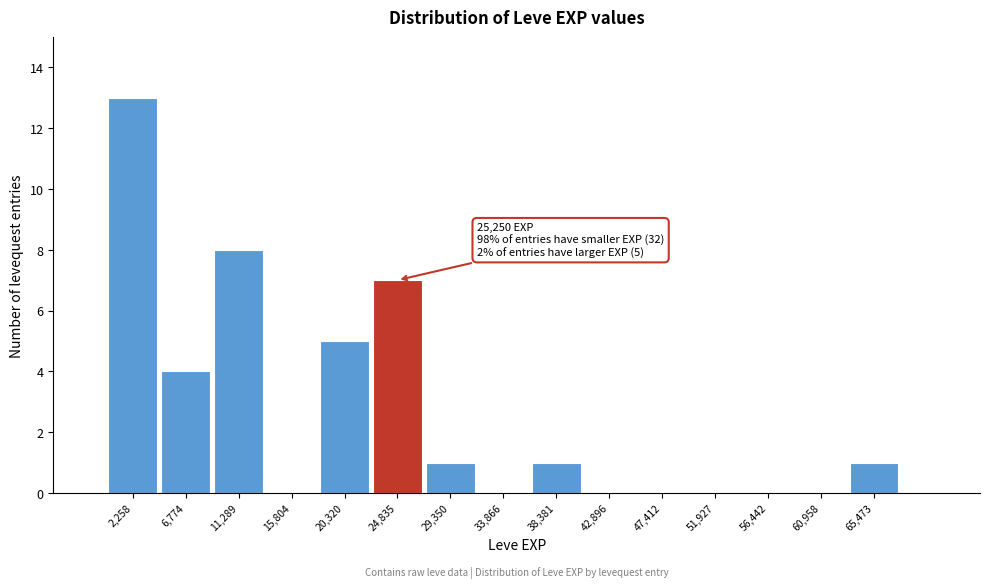

Over which range of the x-axis is the bar tallest?

0 to 4500